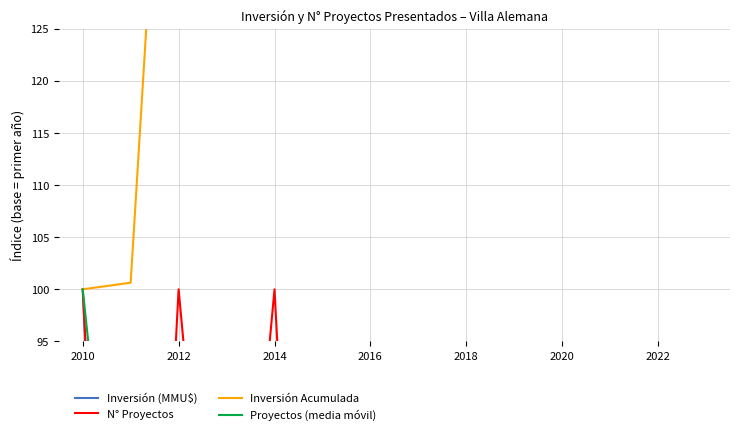

Does the chart have visible grid lines?

Yes